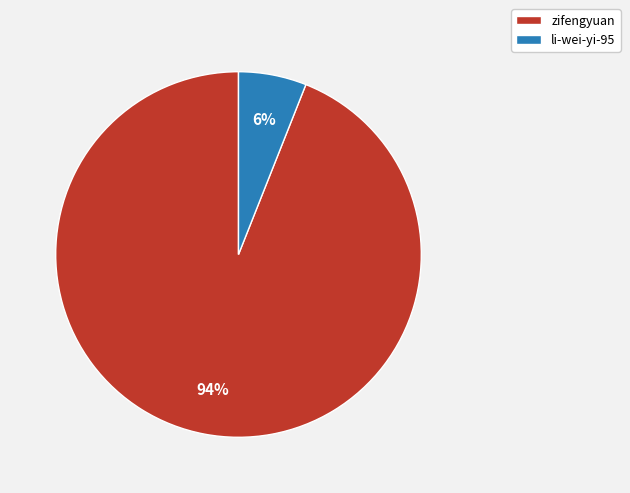

How many segments does this pie chart have?

2